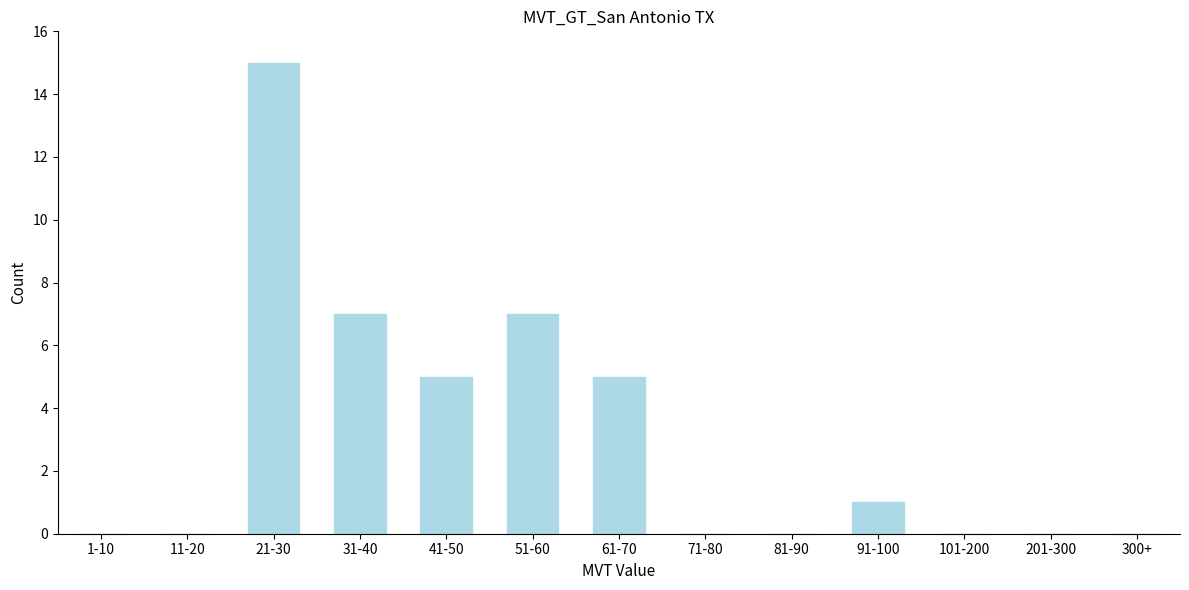

Reading right to left, extract all data points from this chart.

300+=0	201-300=0	101-200=0	91-100=1	81-90=0	71-80=0	61-70=5	51-60=7	41-50=5	31-40=7	21-30=15	11-20=0	1-10=0